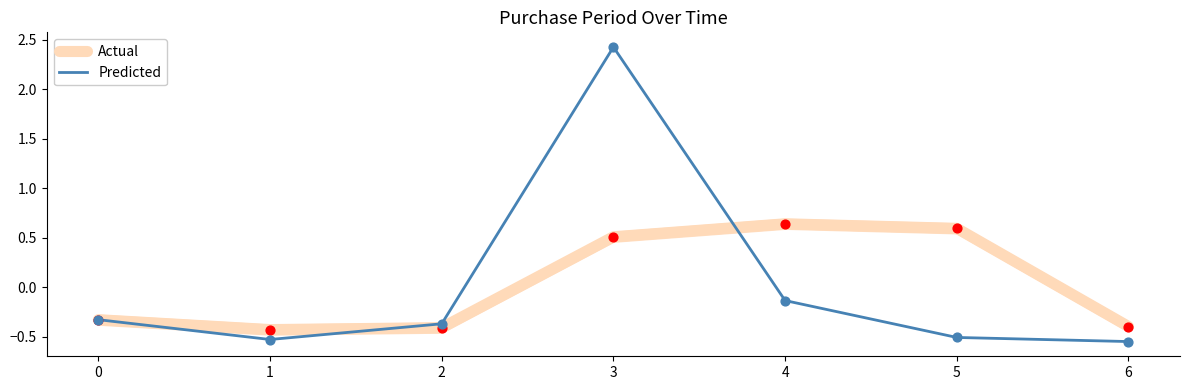

At which category is the sum across all series the highest?

3